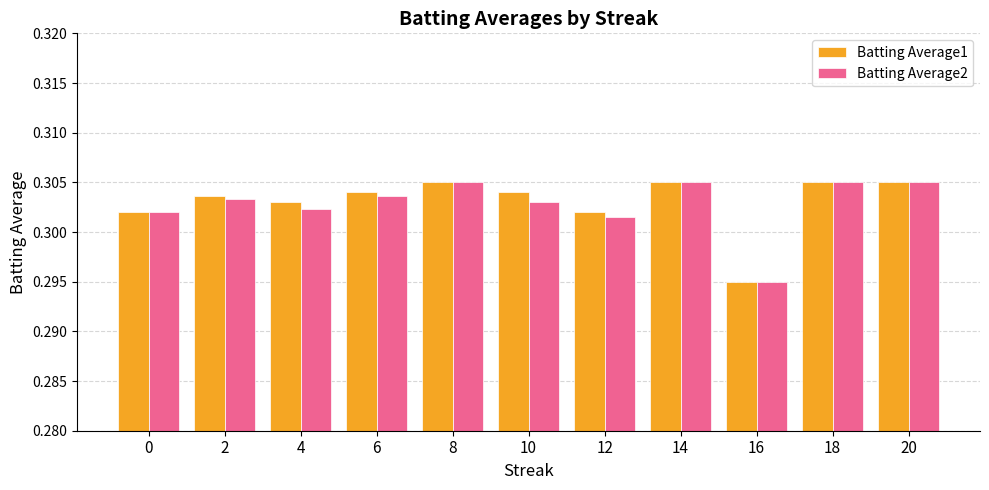

Rank the series at 10 from highest to lowest value.

Batting Average1, Batting Average2